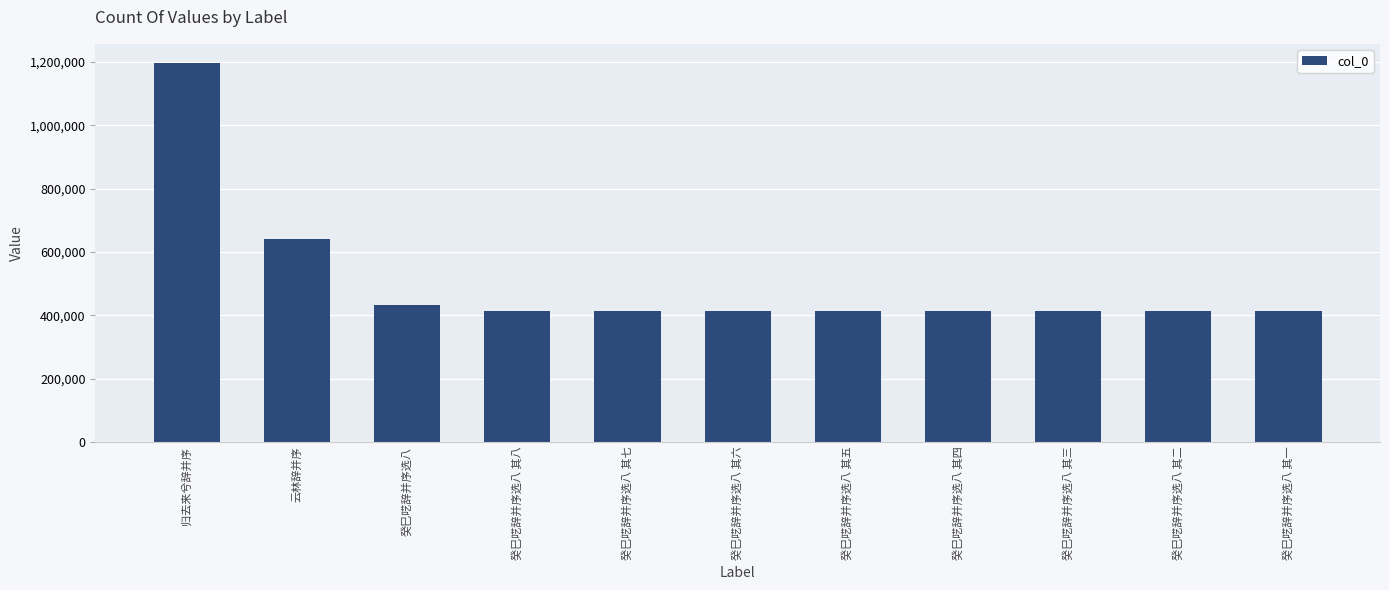

At which label does the data first exceed 414303?

归去来兮辞并序